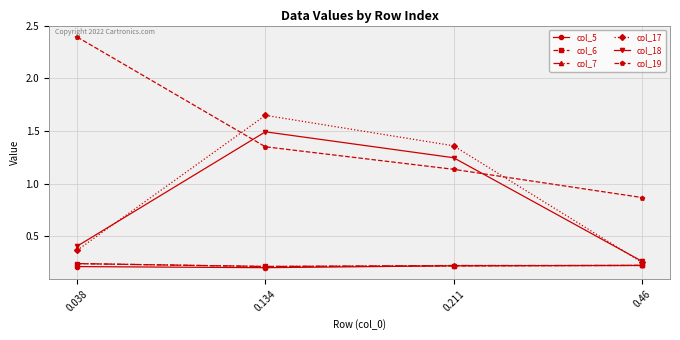

Which series has the largest total across all categories?

col_19